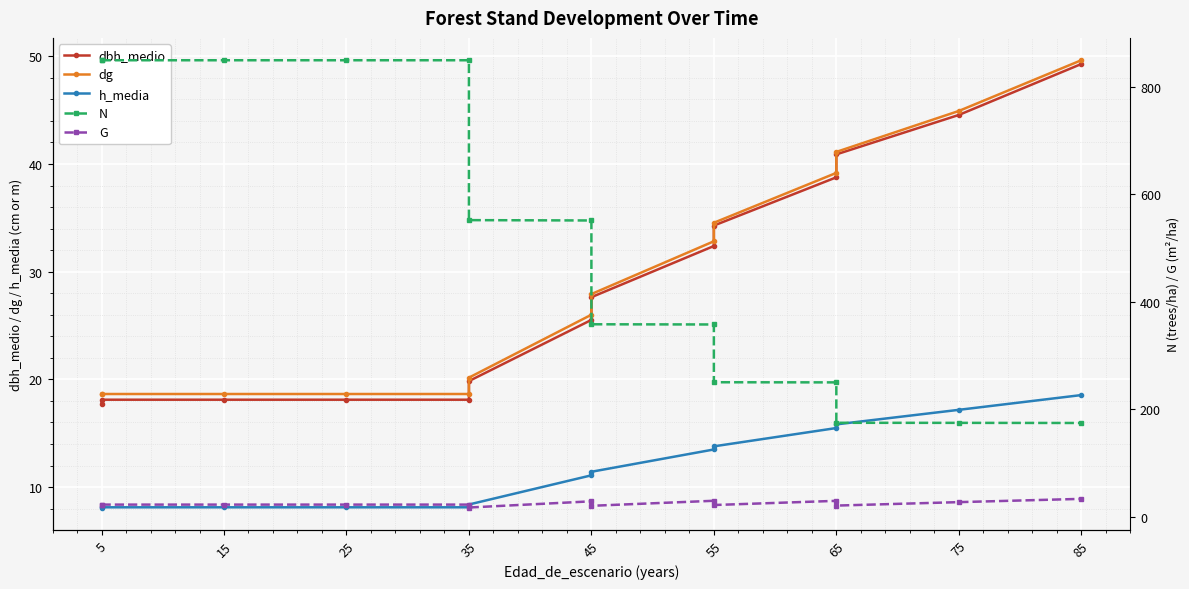

True or false: dbh_medio and h_media cross at least once.

False